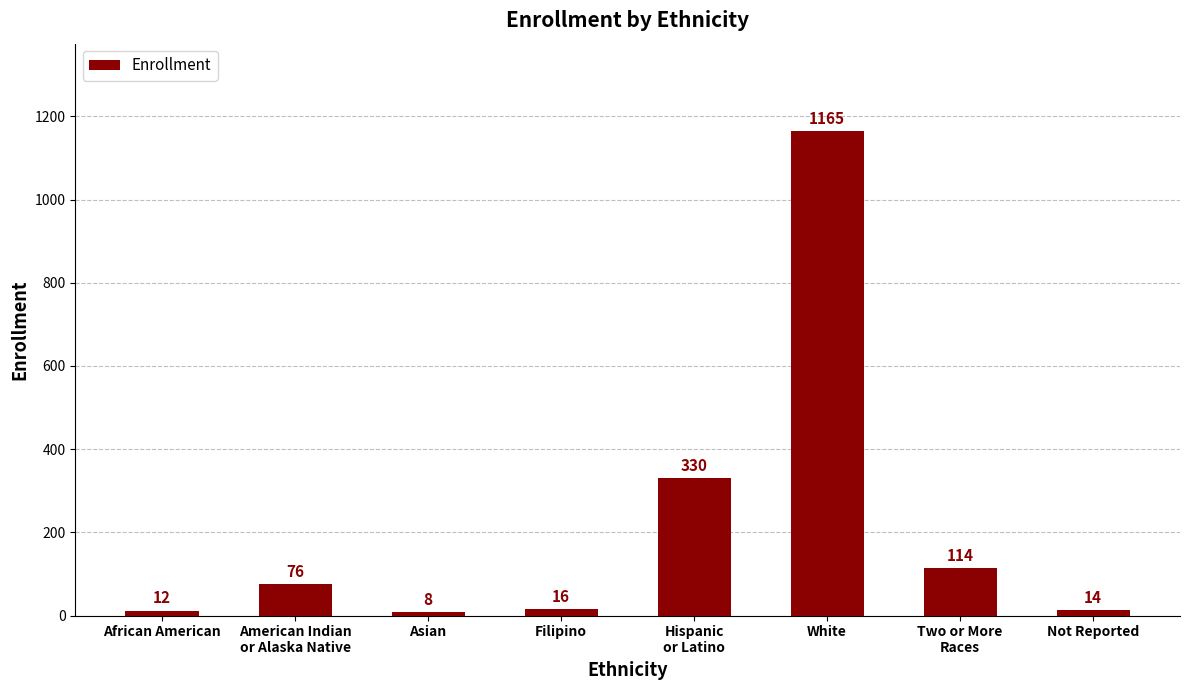

What is the minimum value shown in the chart?

8